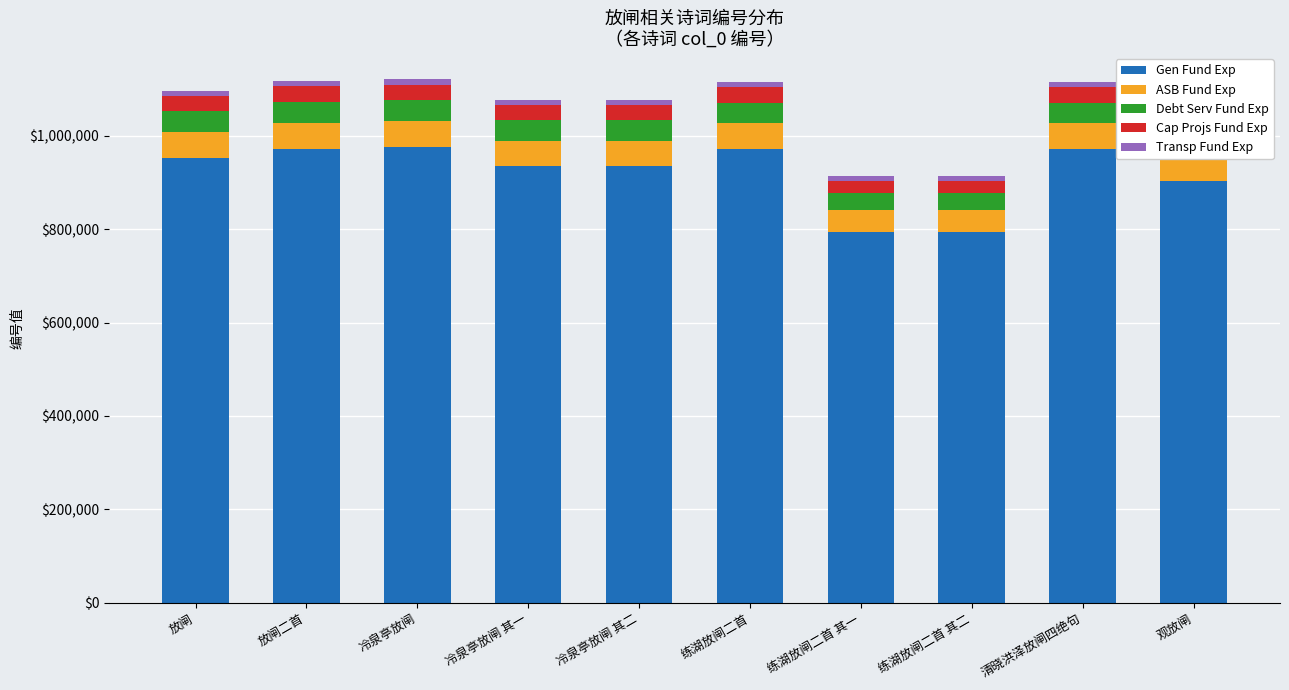

What is the difference between the second highest and minimum values in the Gen Fund Exp series?

177696.6